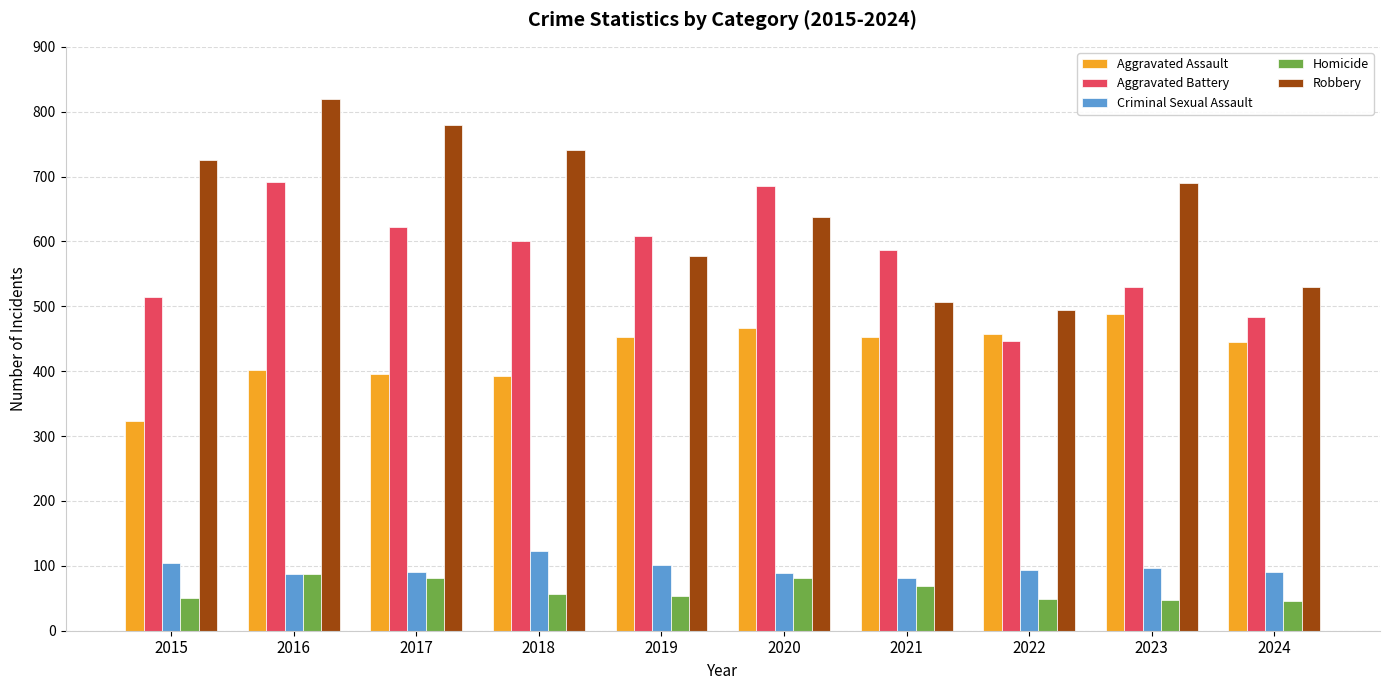

The Aggravated Battery series shows 170 at 2018. True or false?

False